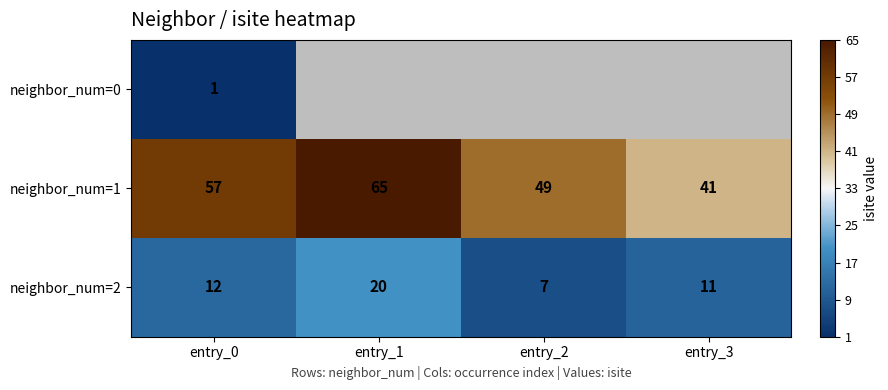

What is the sum of the neighbor_num=2 values at entry_3 and entry_0?

23